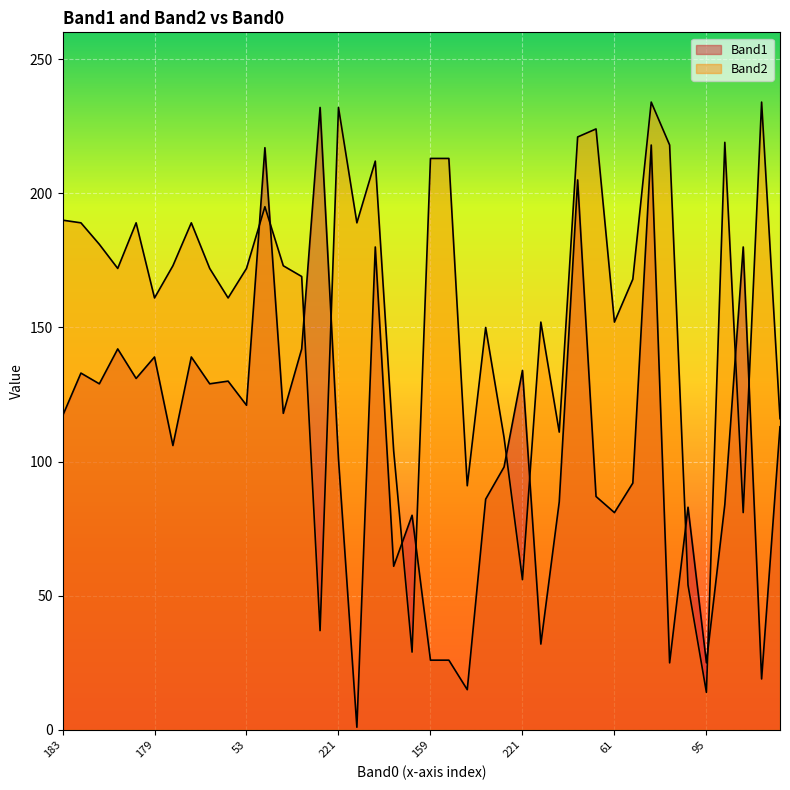

What value does the Band2 series have at 69, to the nearest 50?

200